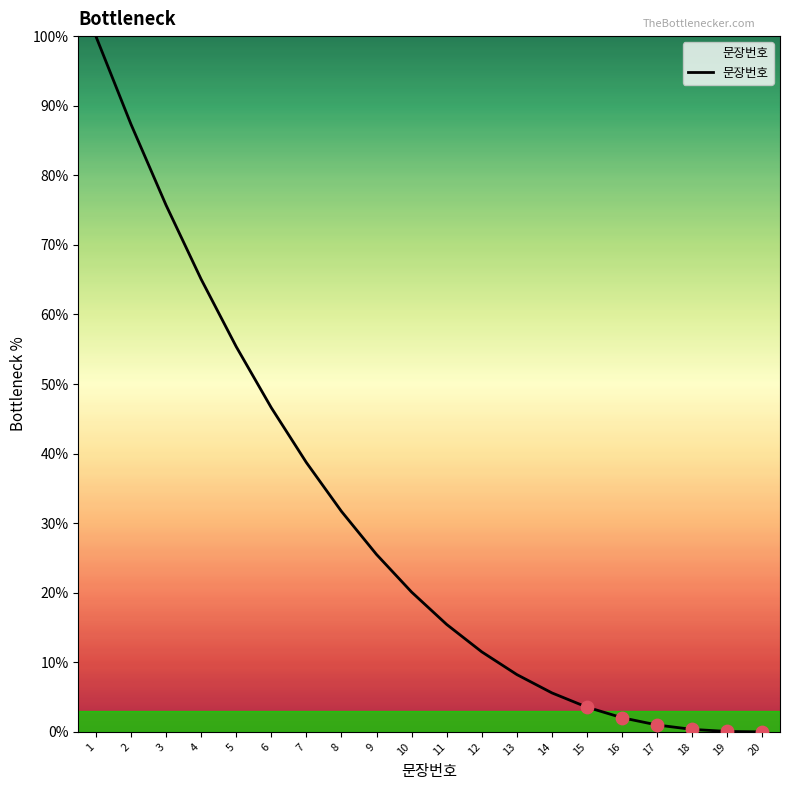

What is the change in value from 11 to 20?

-15.4